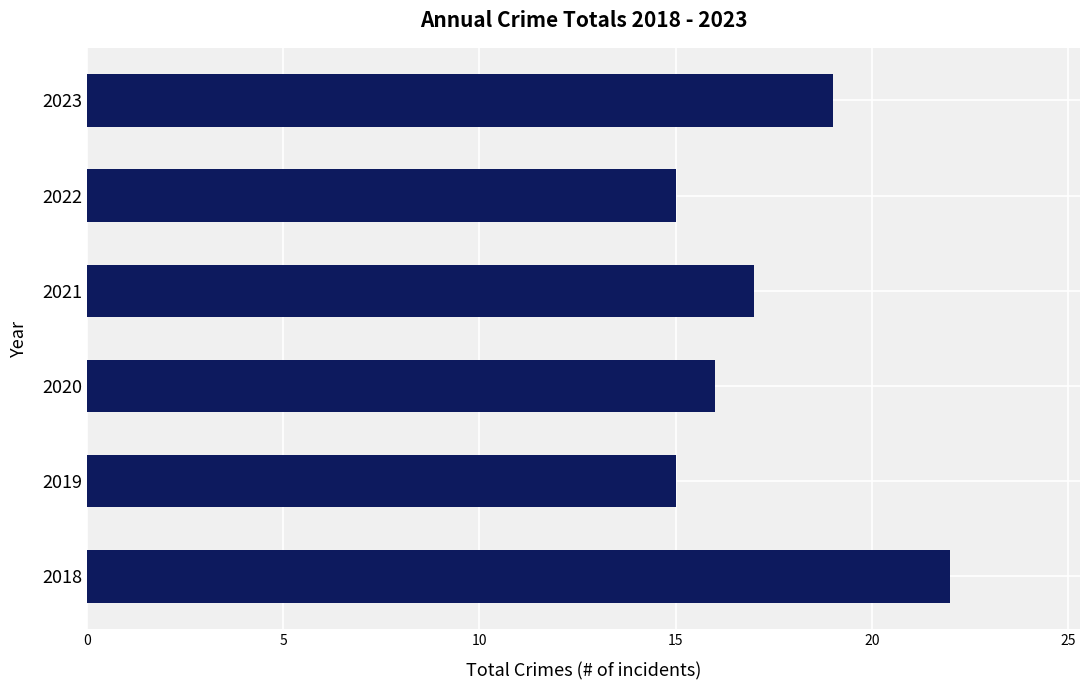

What is the difference between the maximum and second lowest values?

7